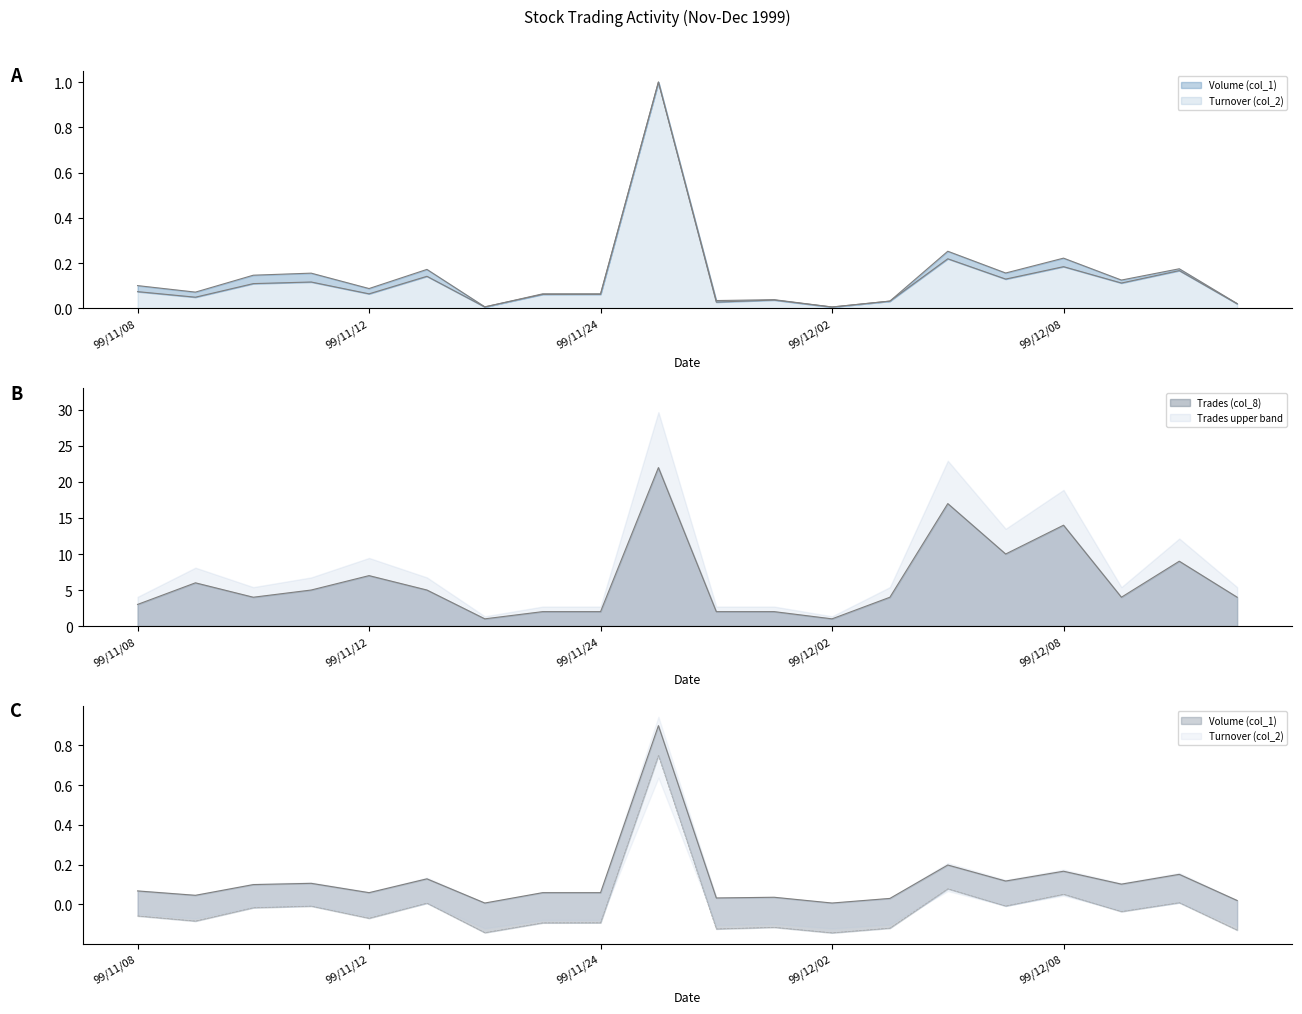

How many intersections are there between Volume (col_1) and Turnover (col_2)?

2